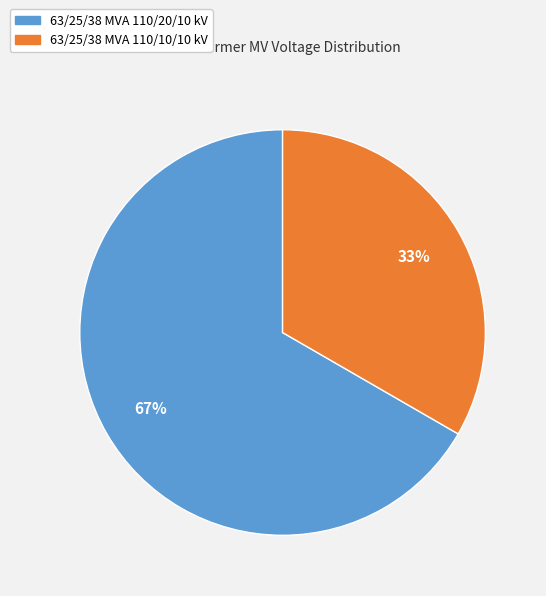

Rank the categories by value from lowest to highest.

63/25/38 MVA 110/10/10 kV, 63/25/38 MVA 110/20/10 kV